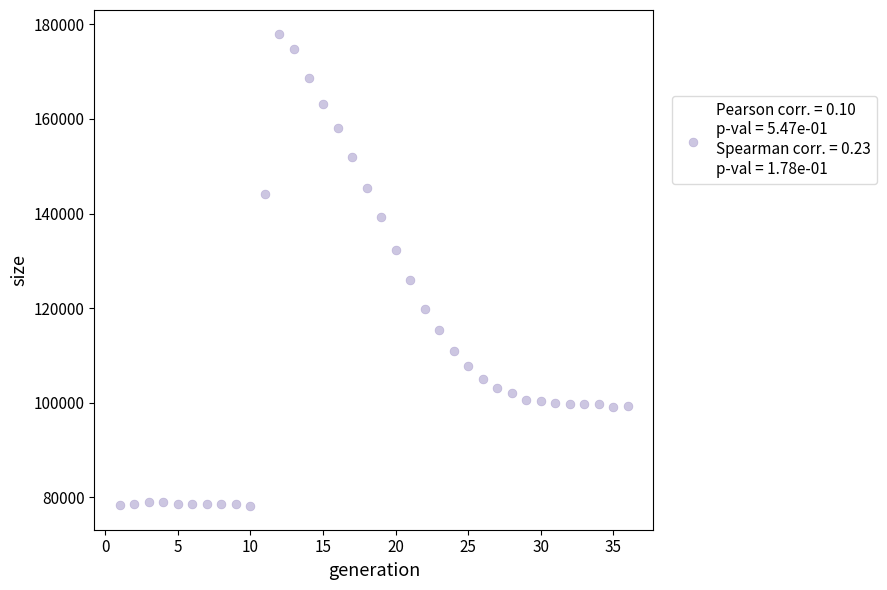

What is the range of Y values (max minus min)?

99876